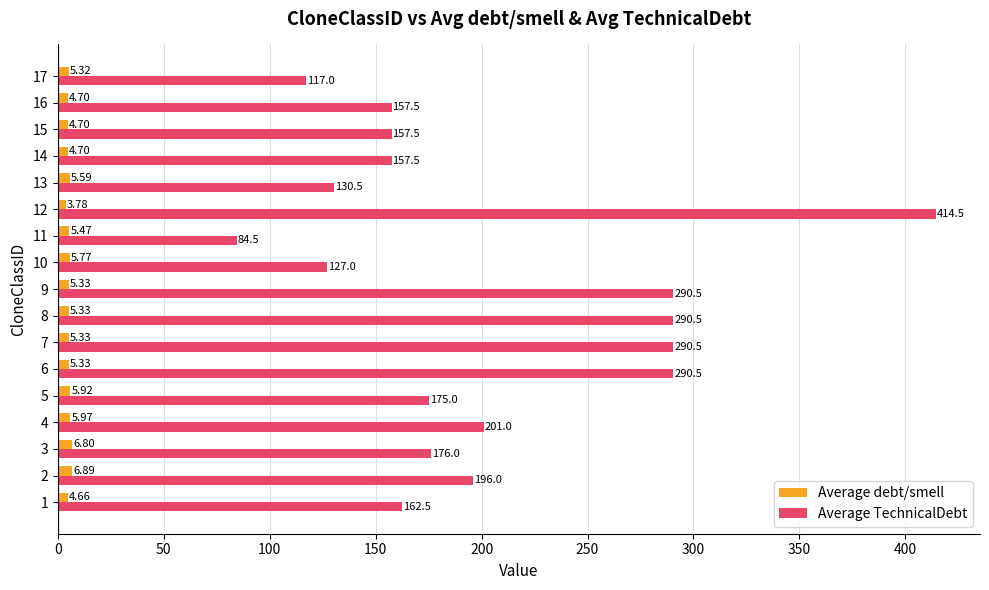

The value of Average TechnicalDebt at 13 is 60.8. True or false?

False